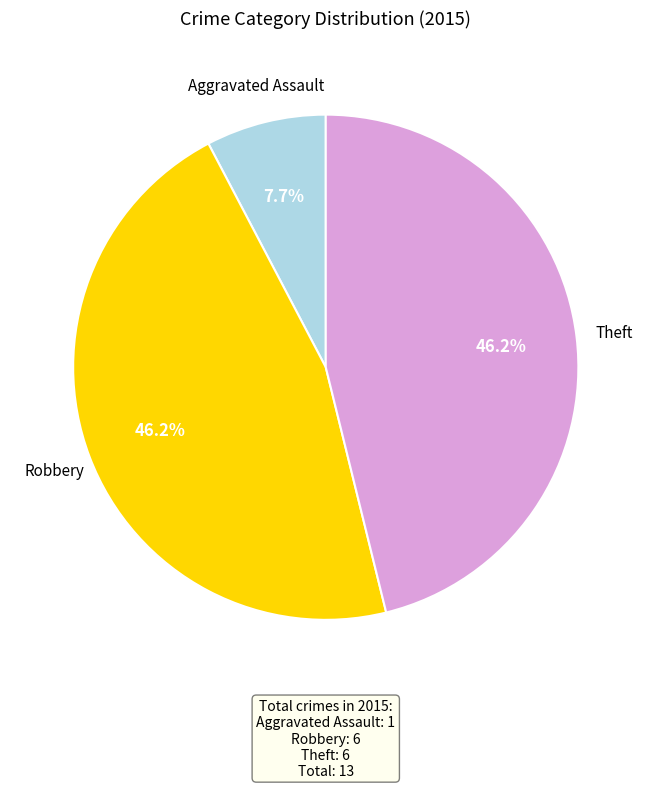

Is there a majority slice in this chart?

No